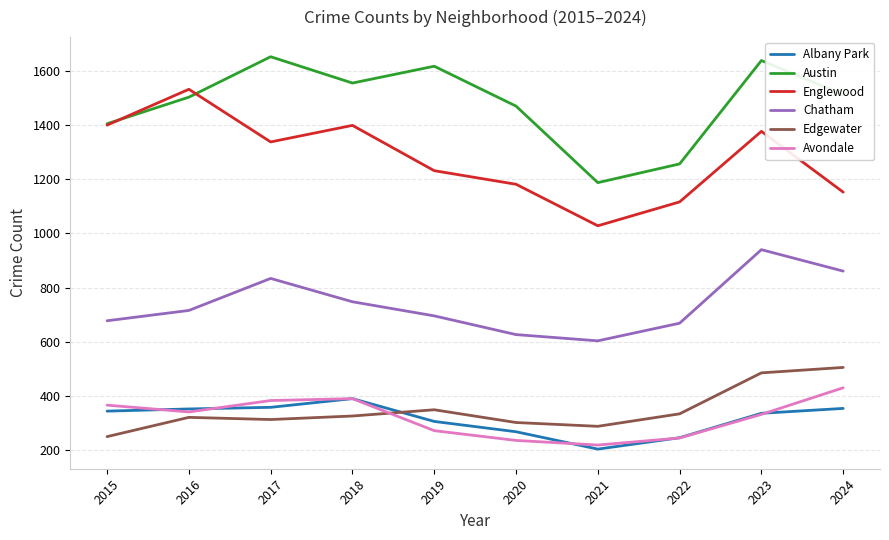

True or false: Avondale and Englewood intersect in this chart.

False